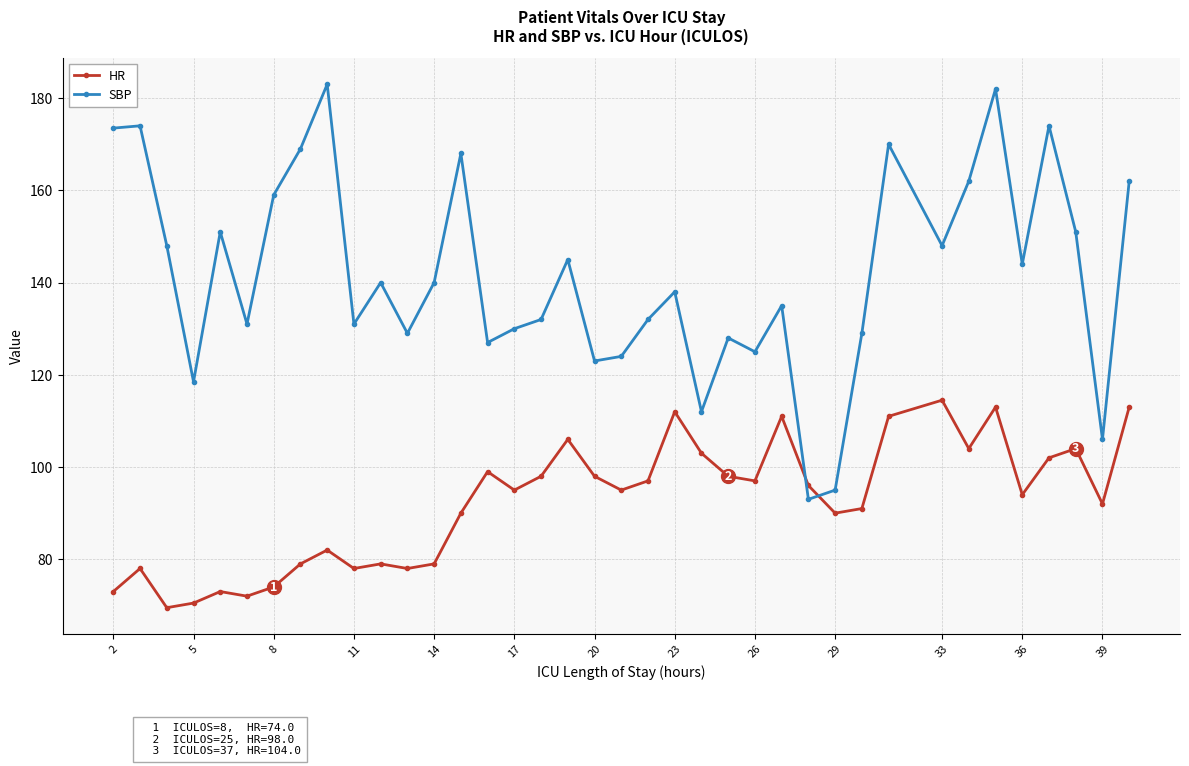

True or false: SBP and HR cross at least once.

True